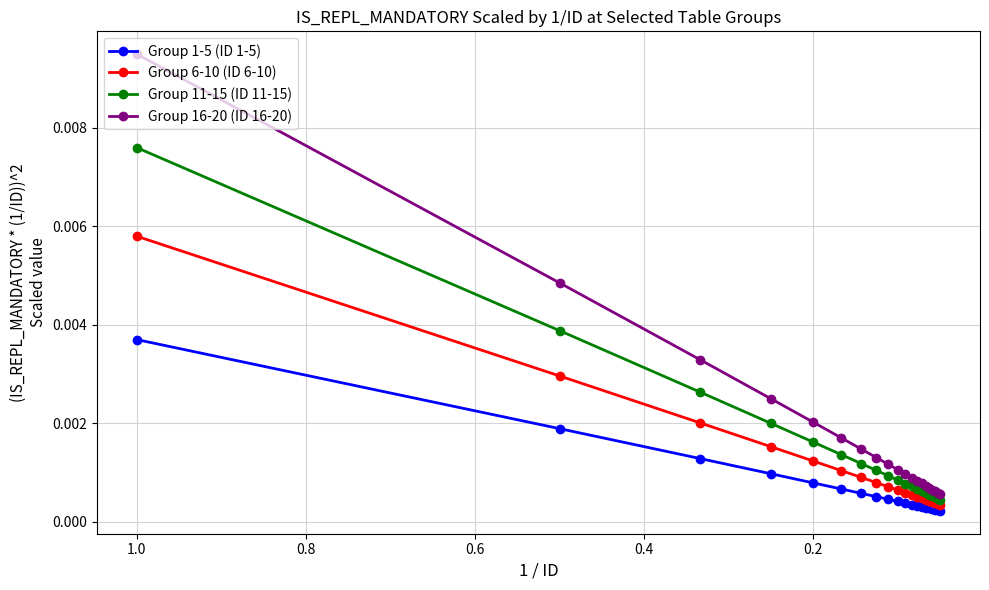

True or false: Group 6-10 (ID 6-10) and Group 11-15 (ID 11-15) intersect in this chart.

False